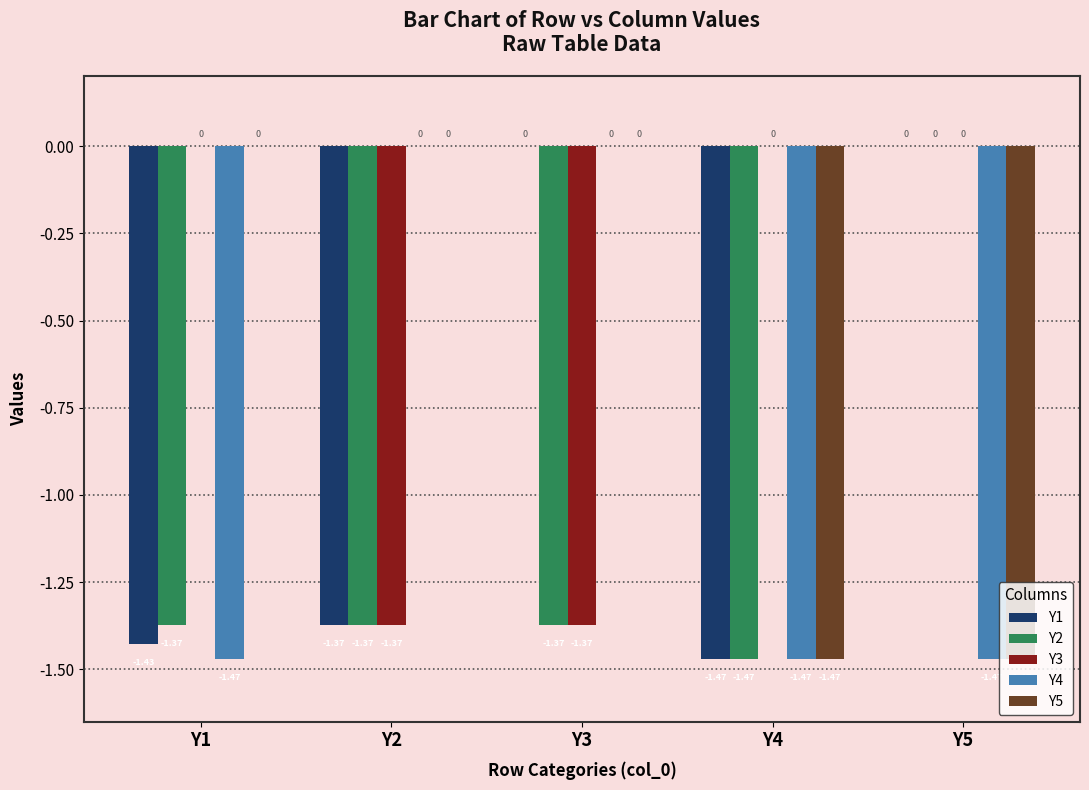

Count the number of categories in the chart.

5